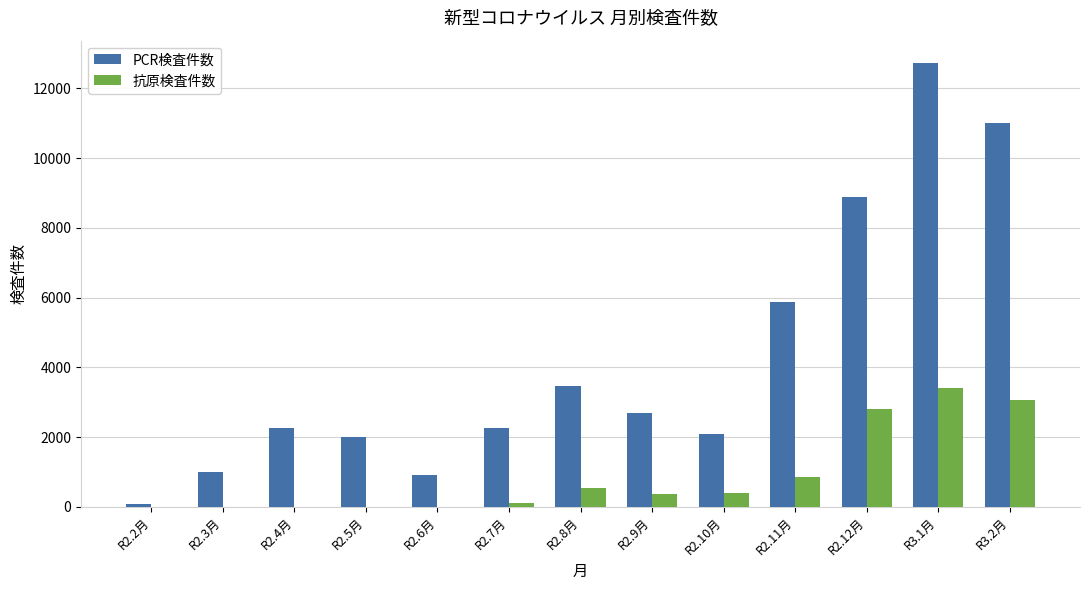

Which series has the largest total across all categories?

PCR検査件数